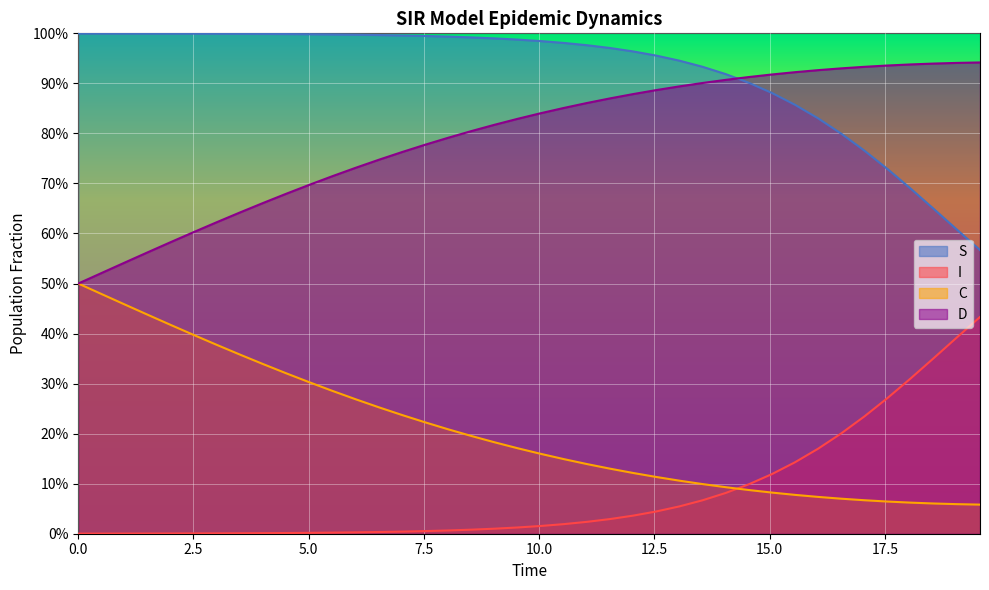

What are all the series names shown in the legend?

S, I, C, D